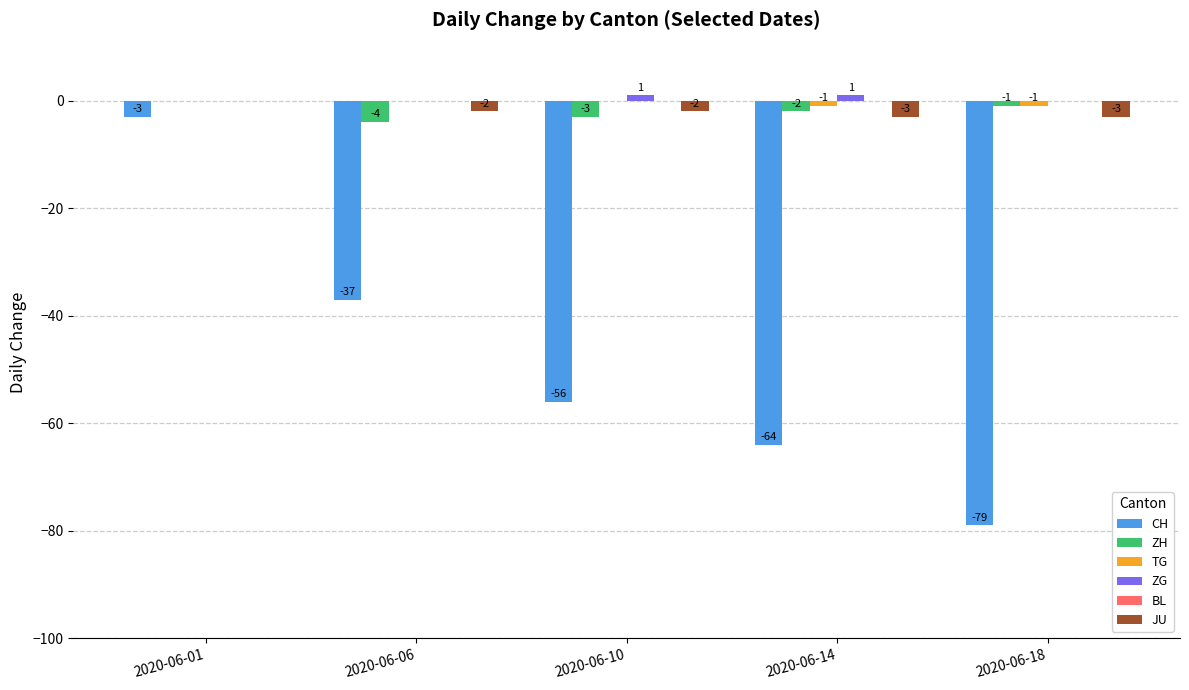

The value of CH at 2020-06-18 is -103. True or false?

False